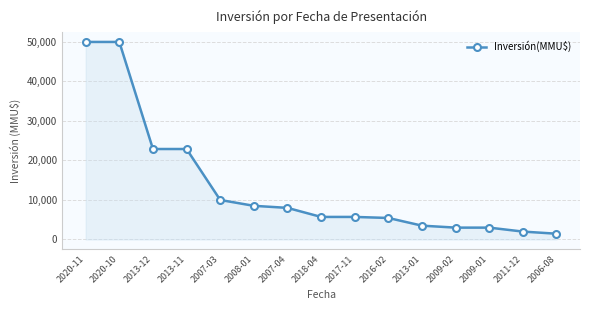

The value at 2013-12 is 22900. True or false?

True